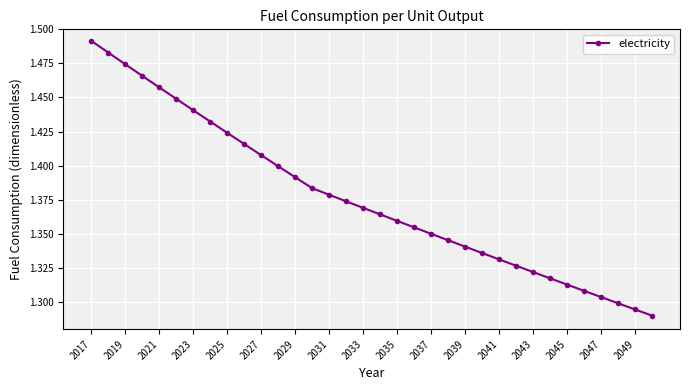

What is the sum of all values?

46.8